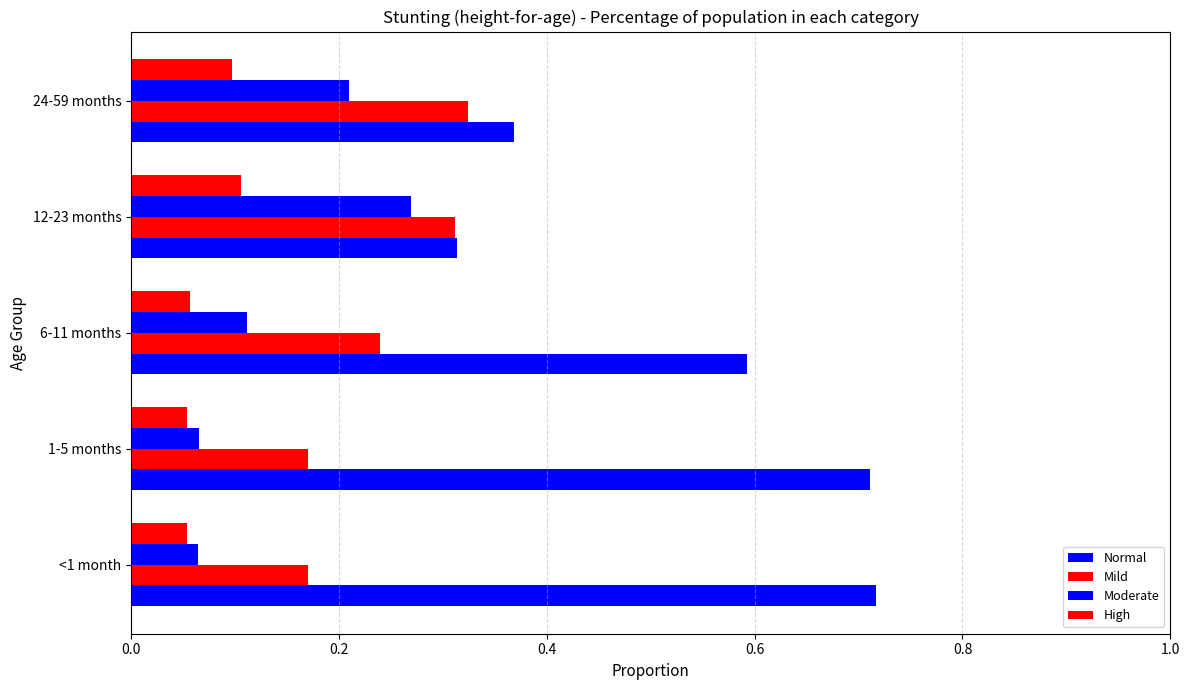

What is the difference between the maximum and minimum values in the High series?

0.1